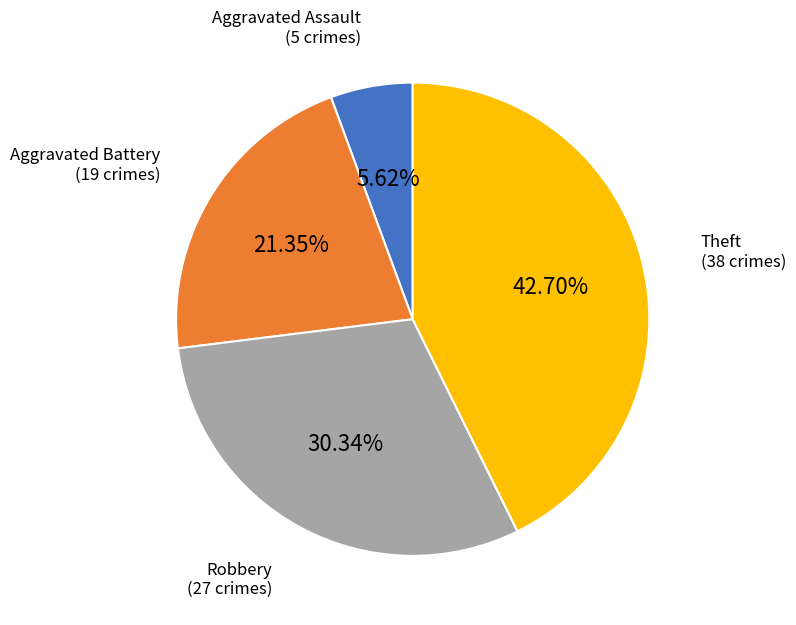

Which category has the biggest portion of the pie?

Theft